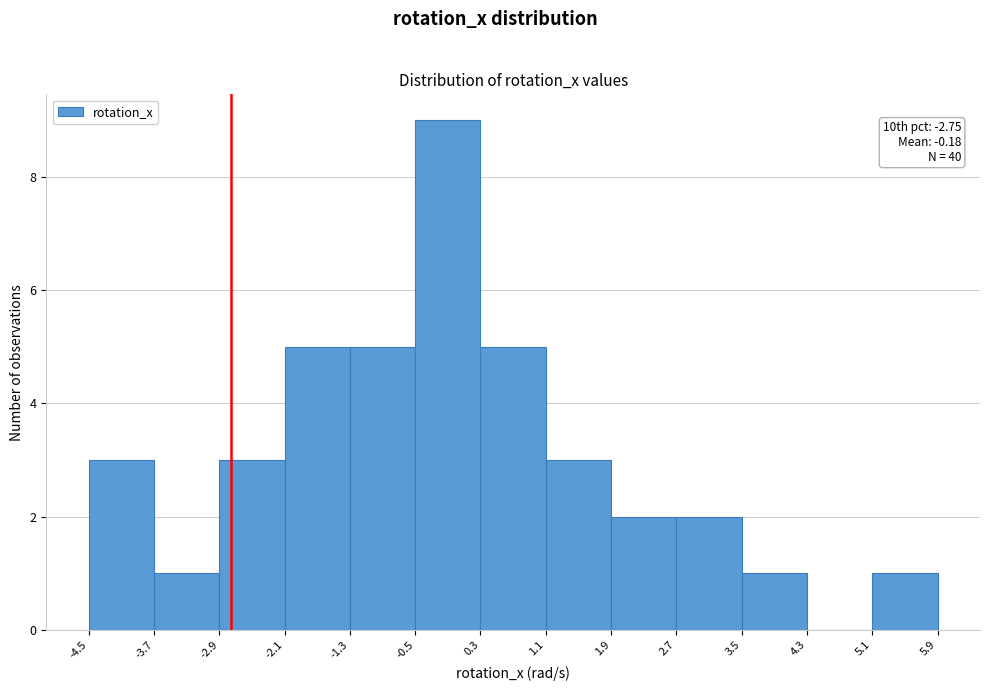

Over which range of the x-axis is the bar tallest?

-0.5 to 0.3